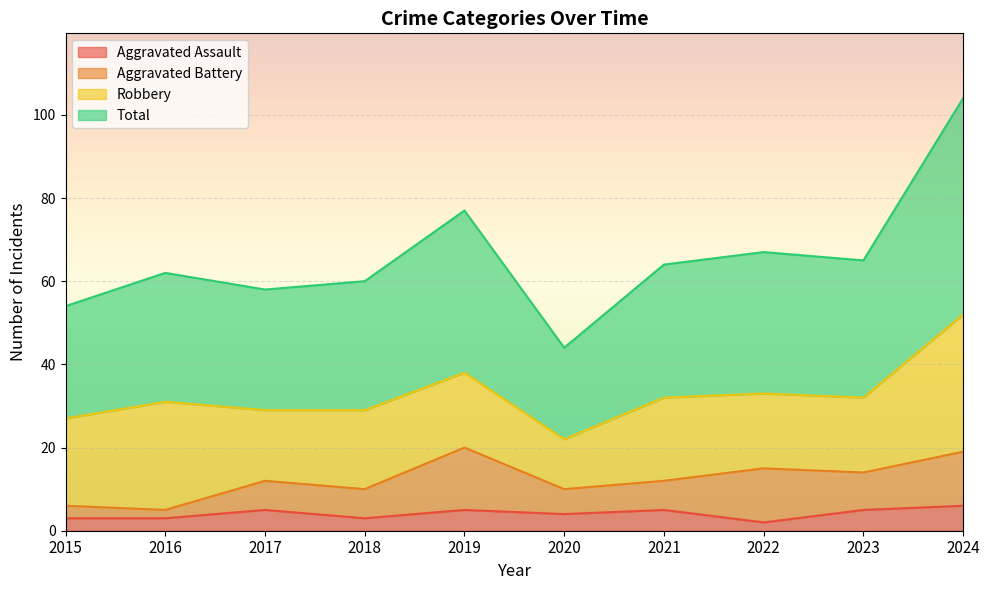

True or false: Total and Aggravated Assault intersect in this chart.

False